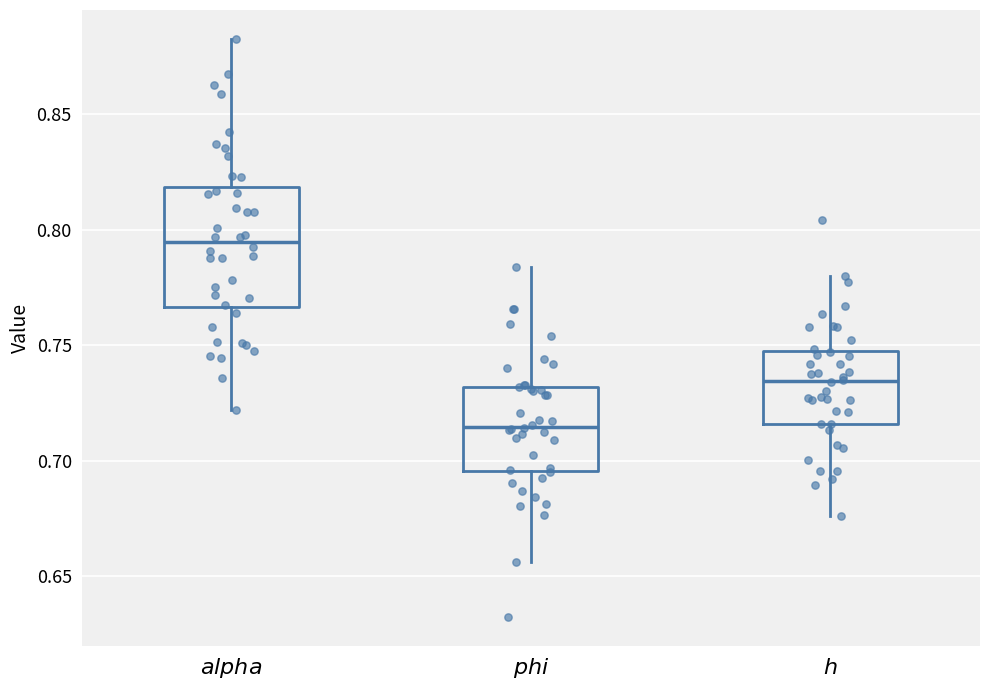

Where does the lower whisker of the box for $phi$ end on the y-axis? The values are not printed on the chart, so give them approximately, as read against the axis.

0.655